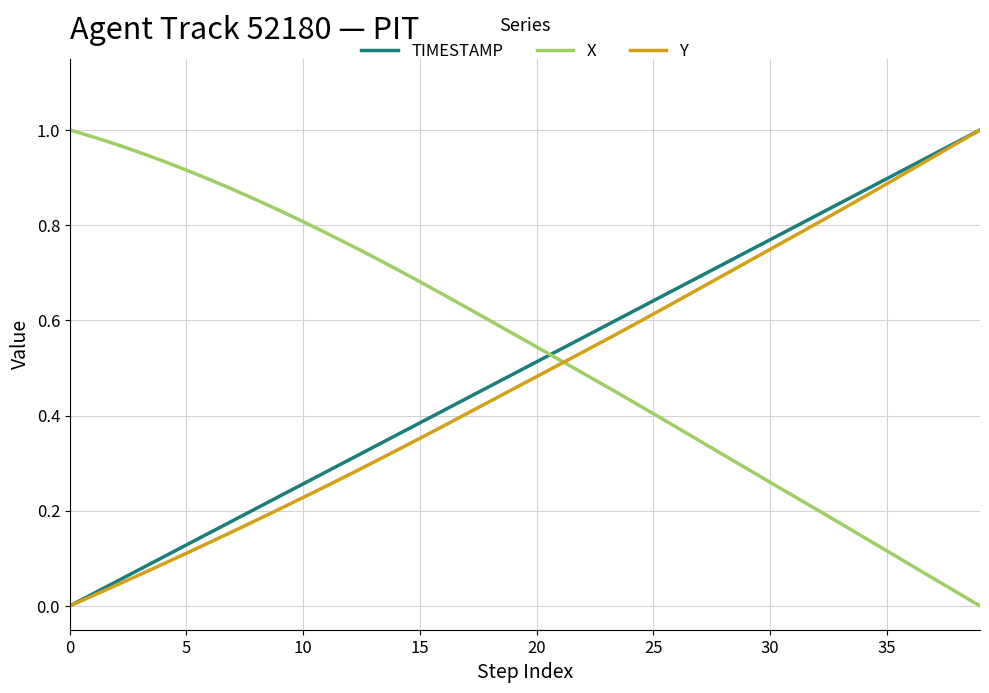

Which series has the largest total across all categories?

X